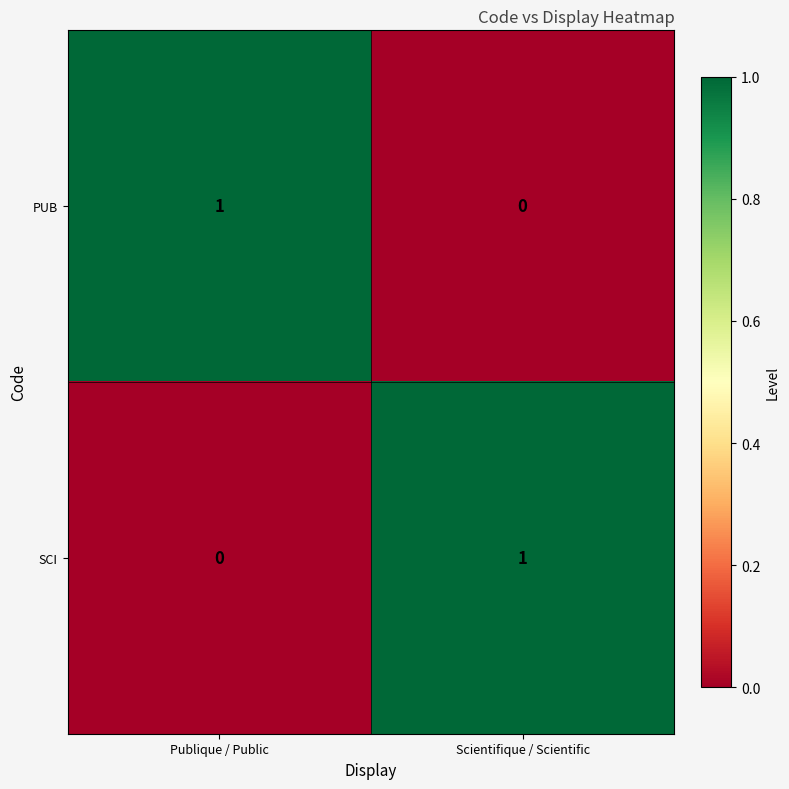

What is the spread (max minus min) of values at Scientifique / Scientific?

1